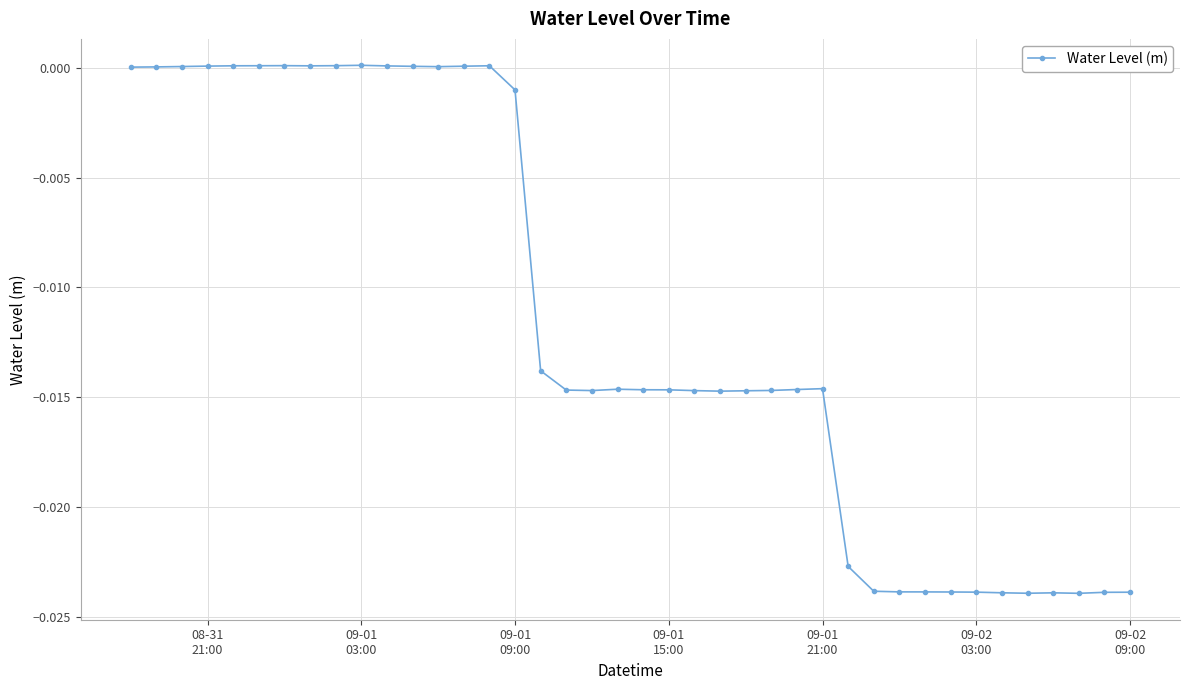

True or false: there are more than 0 points higher than both neighbors.

True